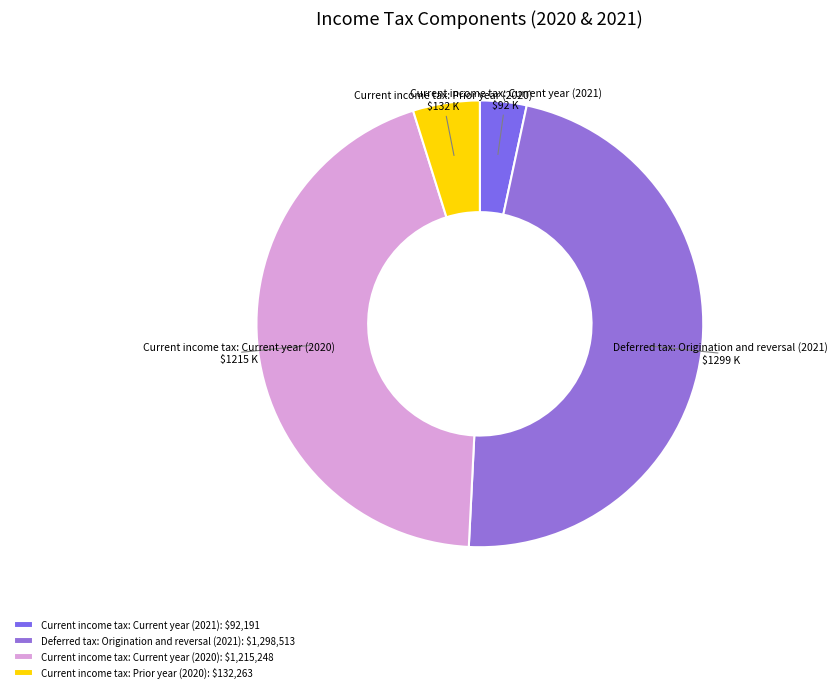

Which has a higher value, Current income tax: Prior year (2020) or Current income tax: Current year (2021)?

Current income tax: Prior year (2020)